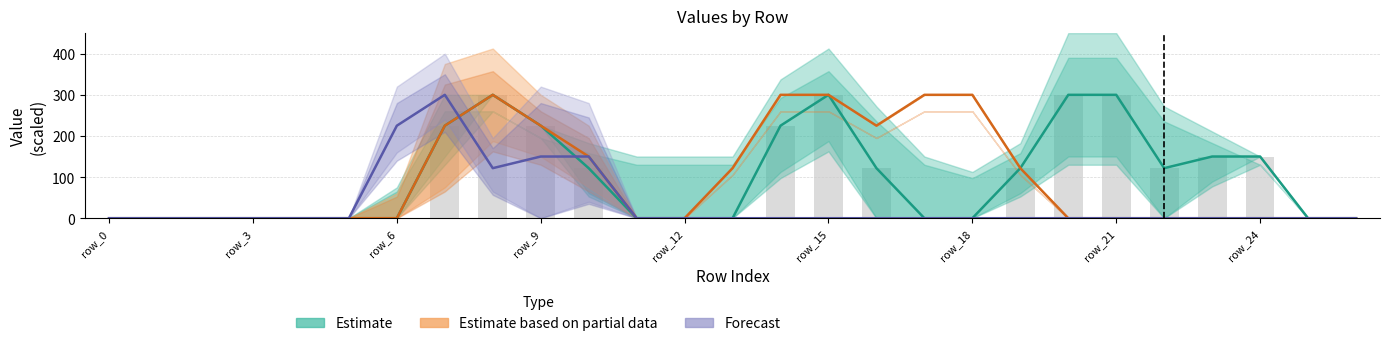

The value of Estimate based on partial data at row_6 is 108.9. True or false?

False